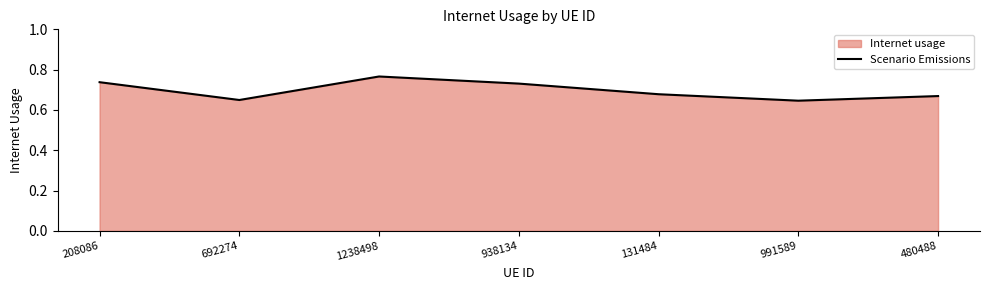

What is the sum of all values?

4.9